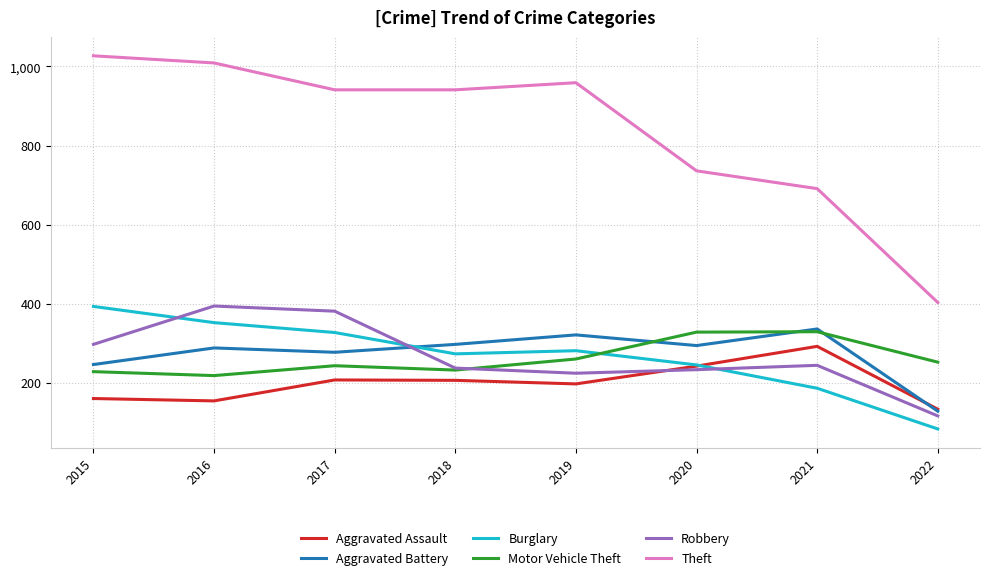

At which category does Aggravated Battery reach its first local valley?

2017